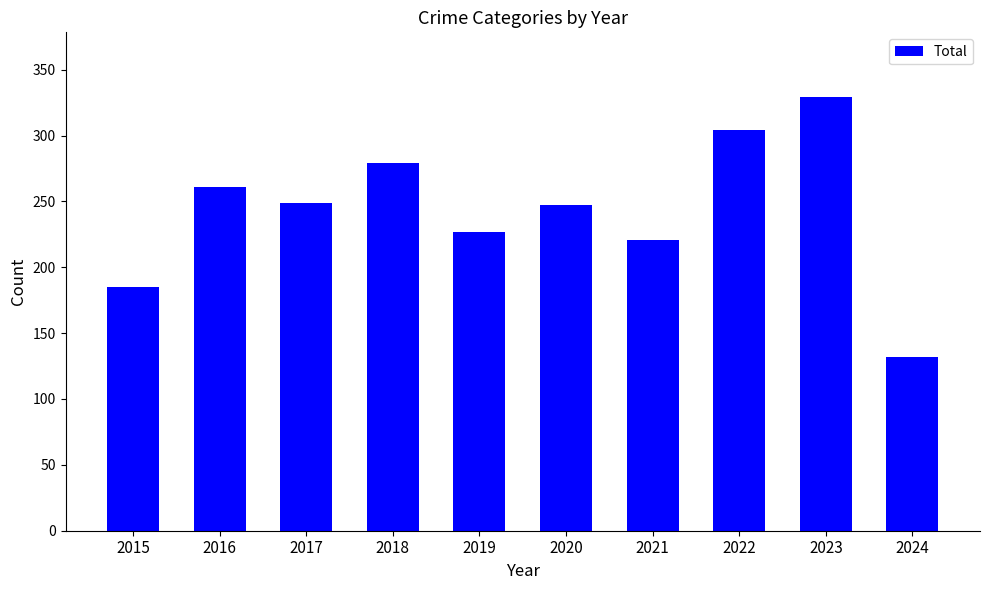

The value at 2016 is 261. True or false?

True